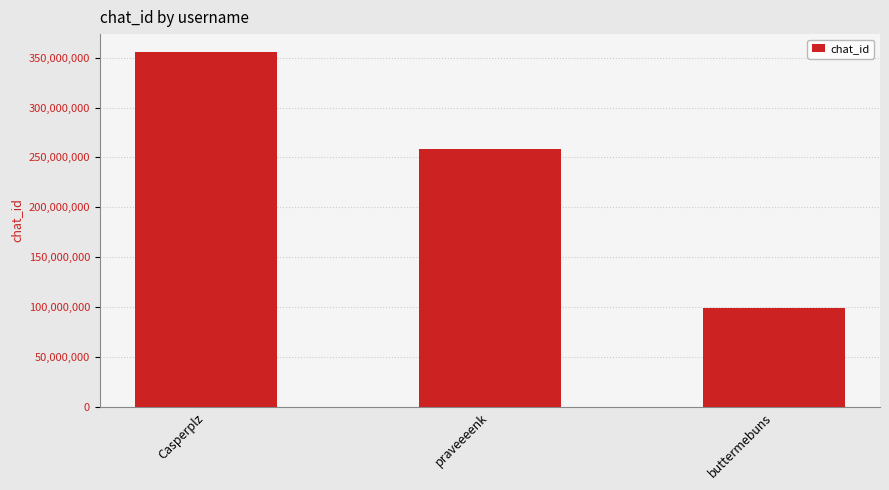

At which label is the value closest to 227569224?

praveeeenk